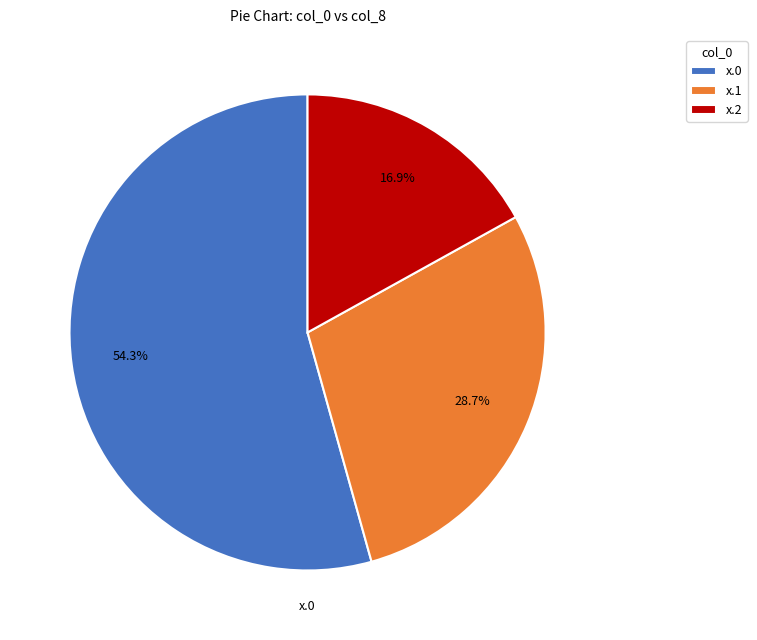

How much of the chart is everything except x.1?

71.3%